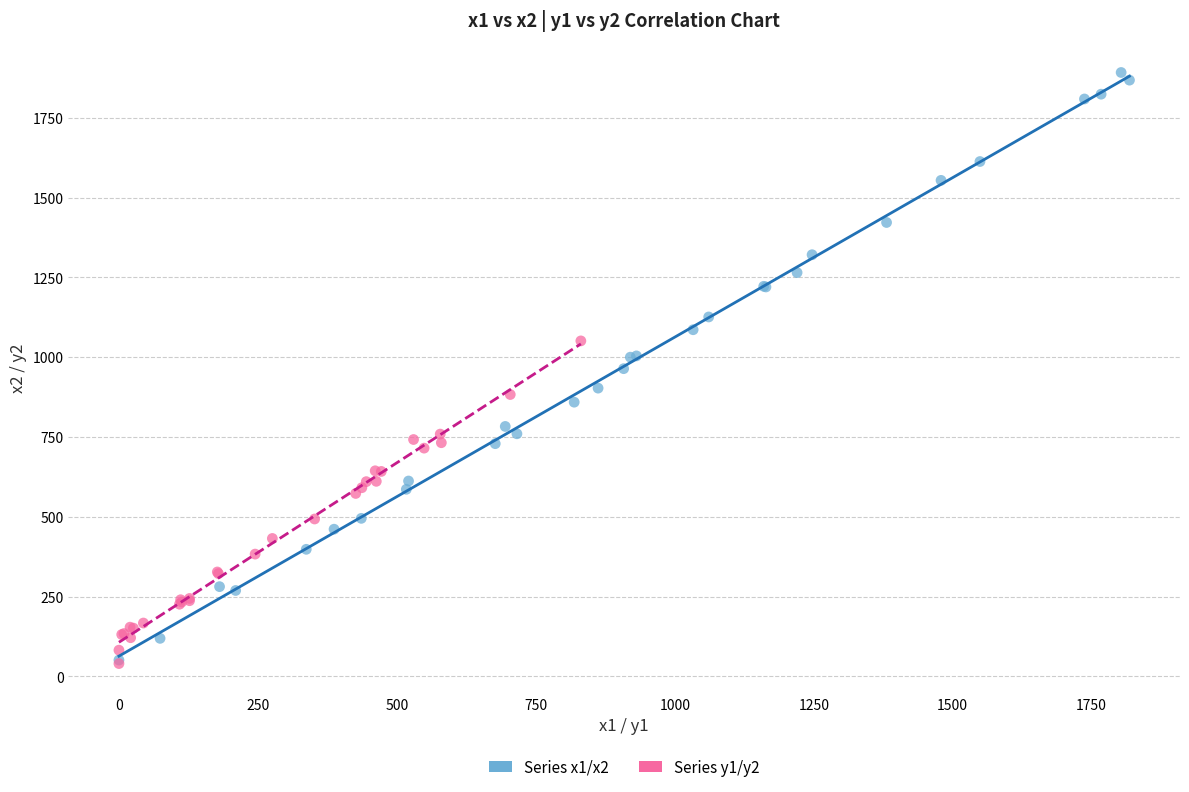

Which series reaches the maximum Y coordinate?

Series x1/x2